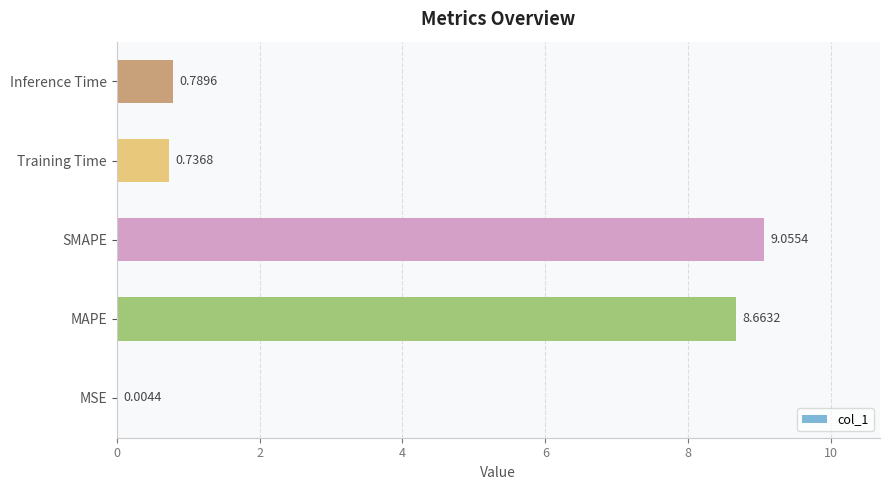

At which category does the chart reach its peak across all series?

SMAPE